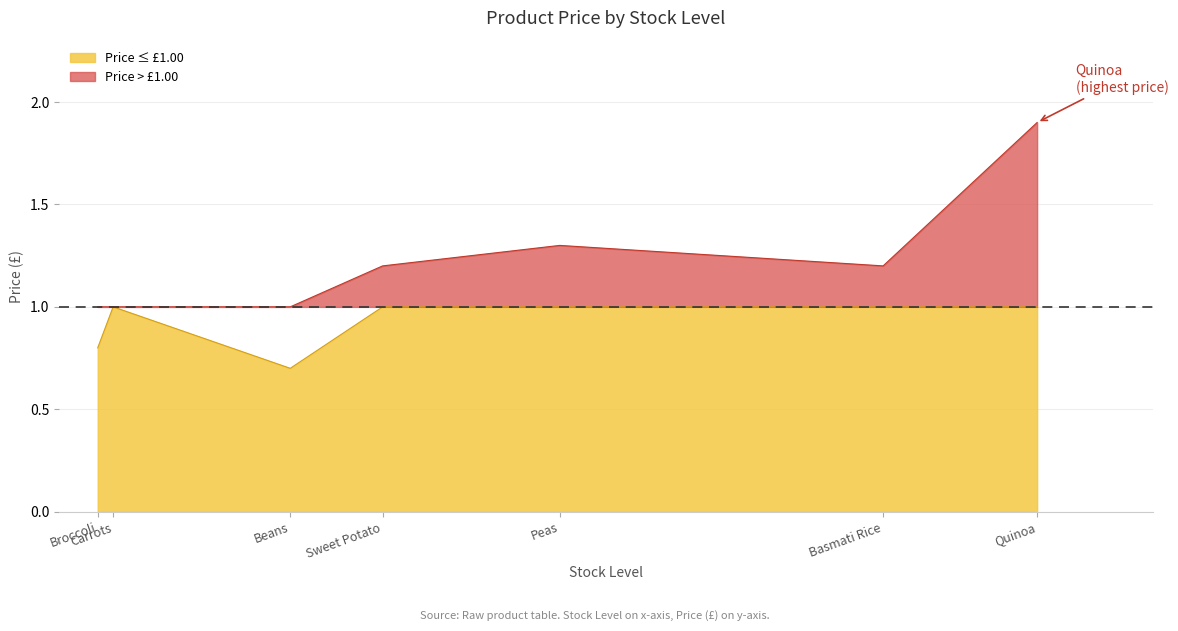

What position from the right is Peas?

3